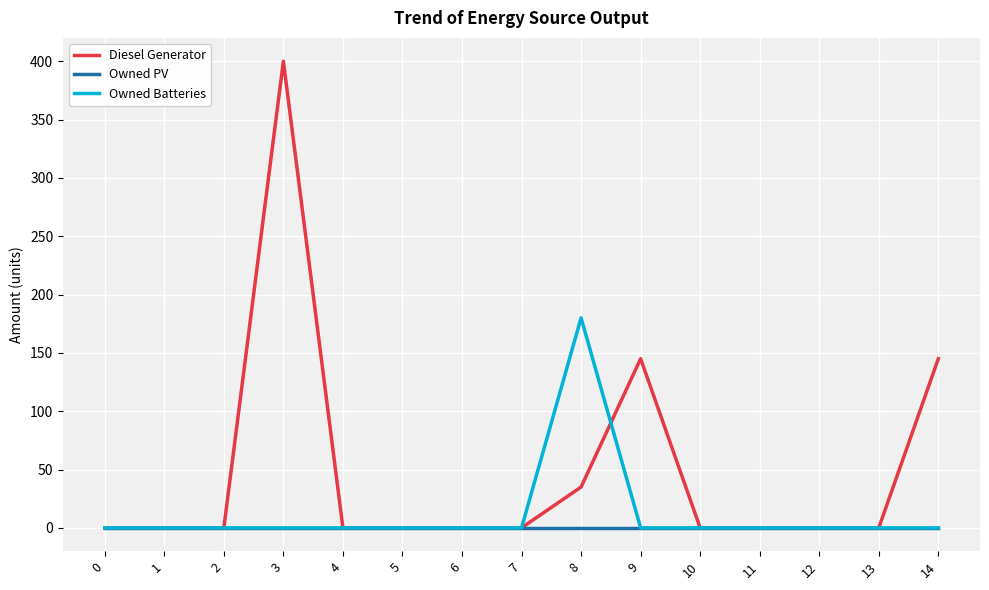

What are all the series names shown in the legend?

Diesel Generator, Owned PV, Owned Batteries